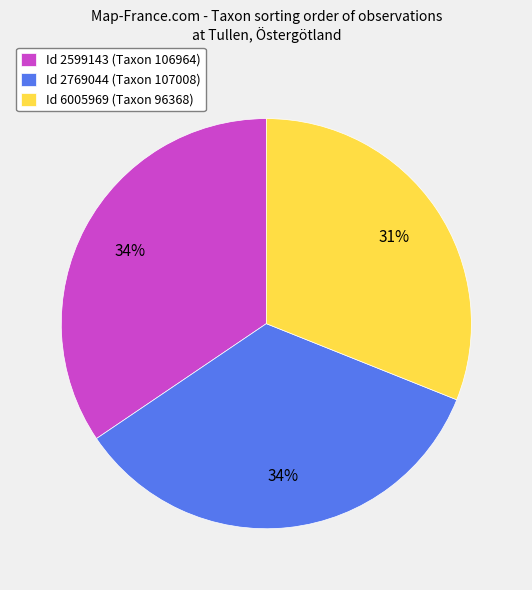

Is it true that Id 2769044 (Taxon 107008) is 34% of the pie?

True